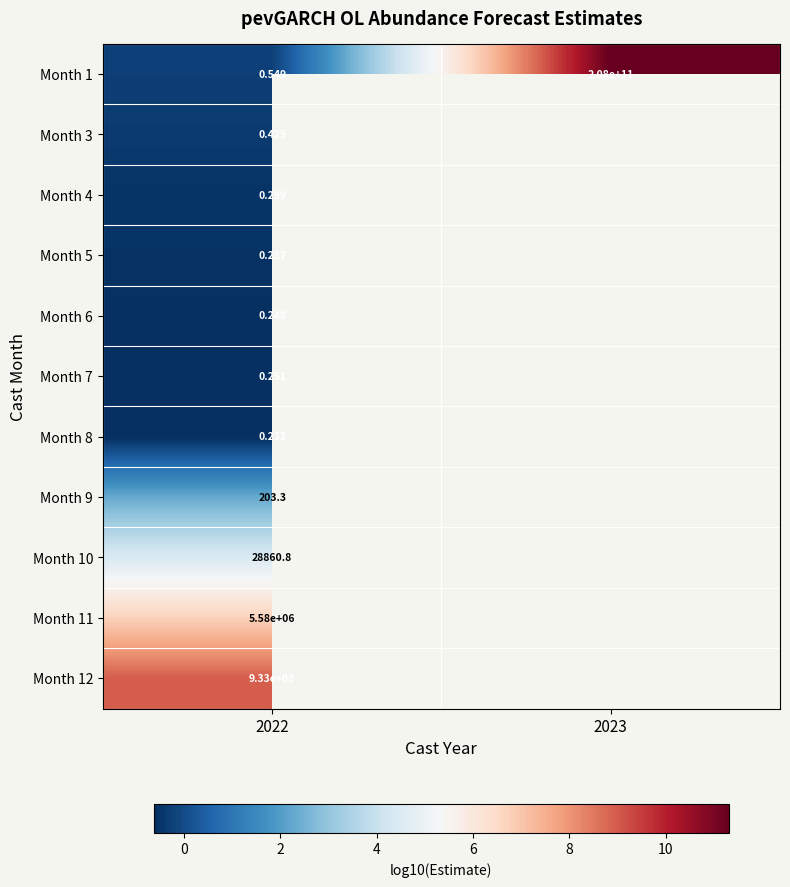

Is the value of Month 4 at 2022 greater than the value of Month 8 at 2022?

Yes